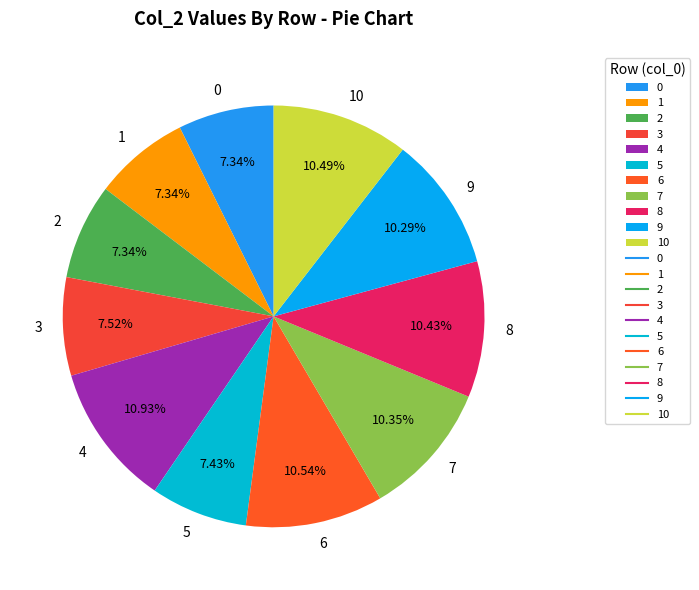

What portion of the pie excludes 9?

89.7%